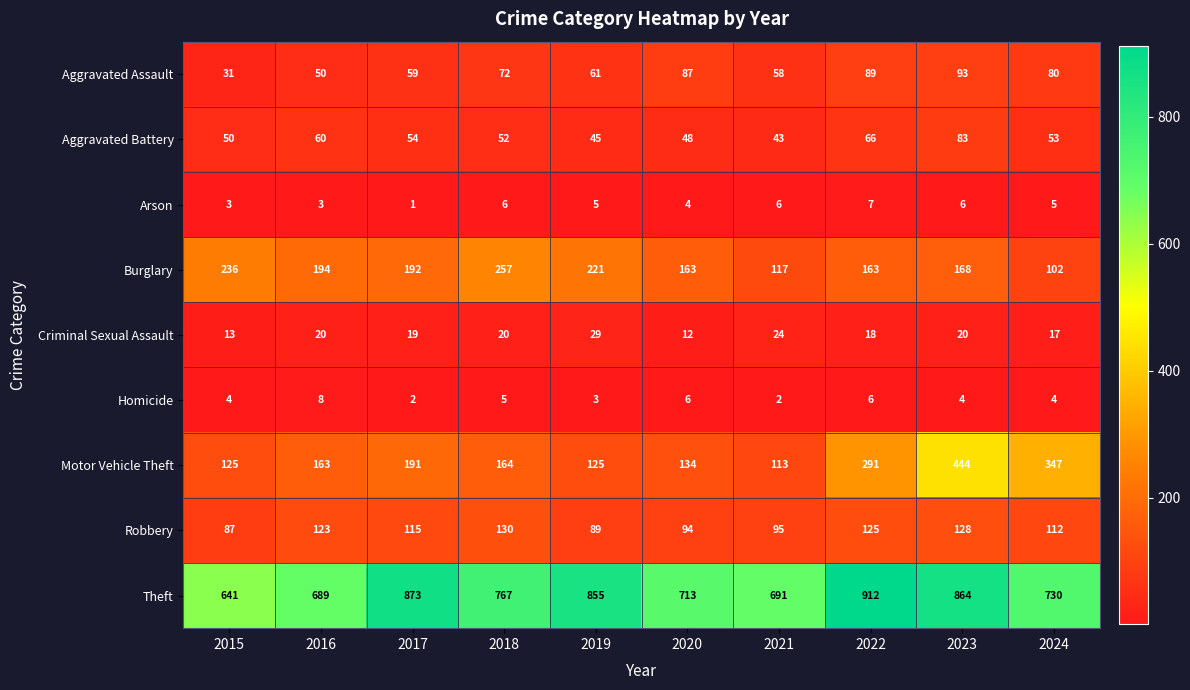

List the series in order of their peak value, lowest first.

Arson, Homicide, Criminal Sexual Assault, Aggravated Battery, Aggravated Assault, Robbery, Burglary, Motor Vehicle Theft, Theft